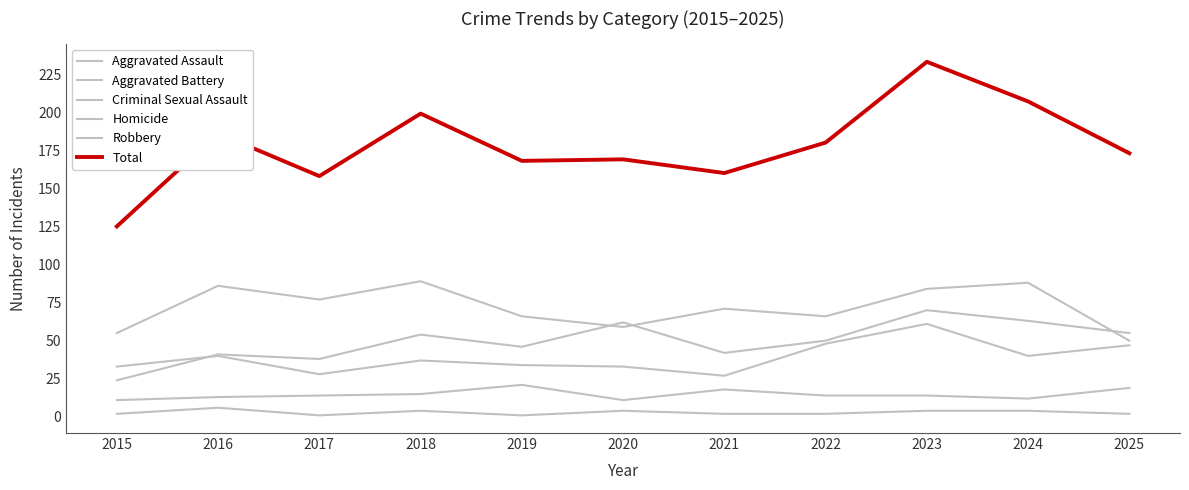

What is the value of the Total point at the 7th from the left?

160